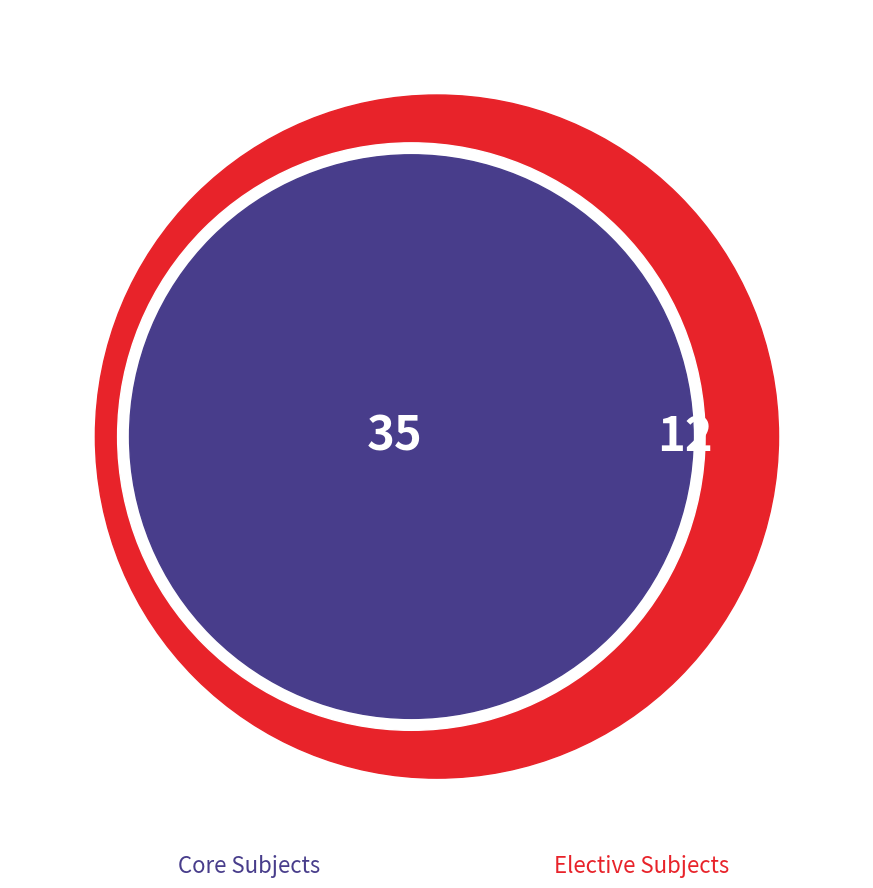

True or false: HS222 accounts for 4% of the total.

False